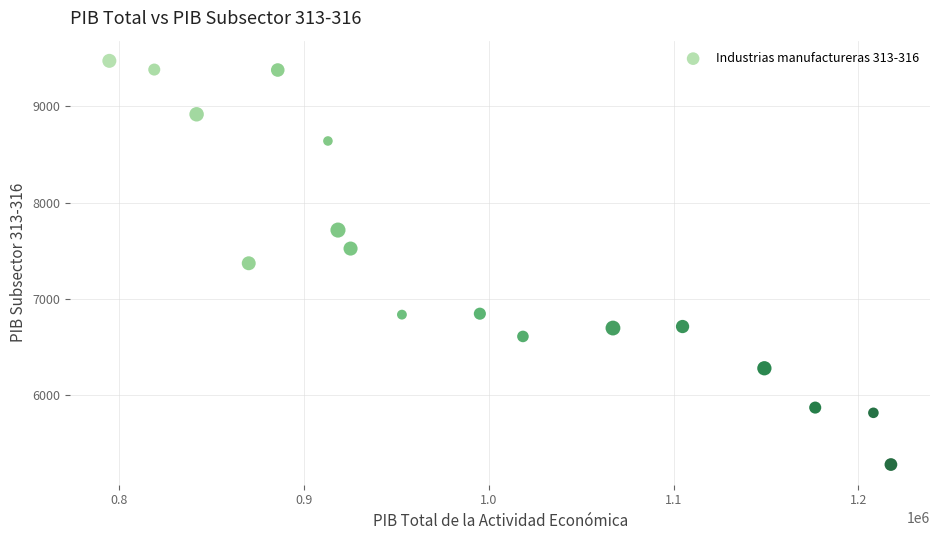

What is the range of X values (max minus min)?

422592.5